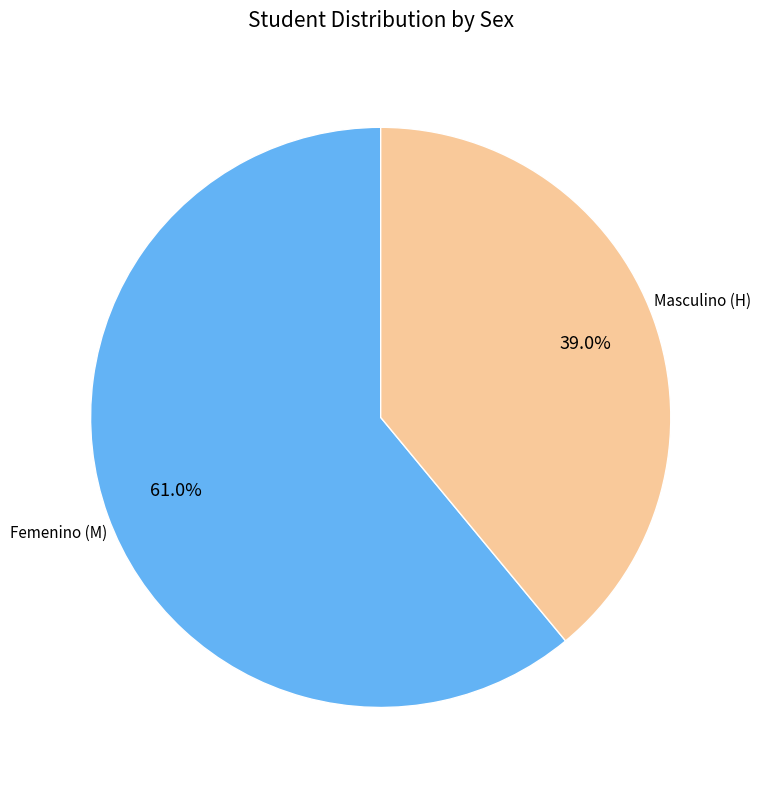

Is there a majority slice in this chart?

Yes